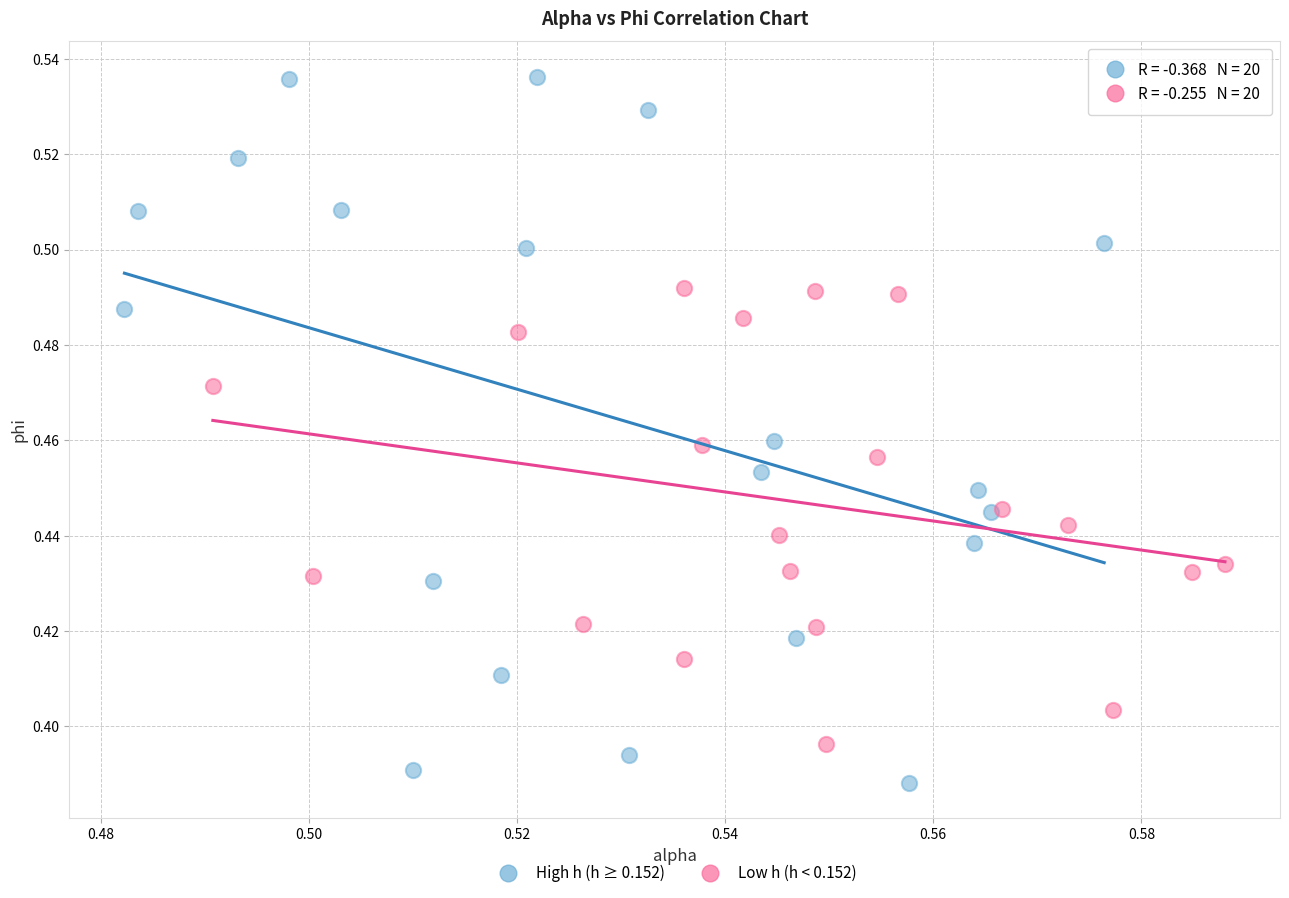

What are all the series names shown in the legend?

High h (h ≥ 0.152), Low h (h < 0.152)